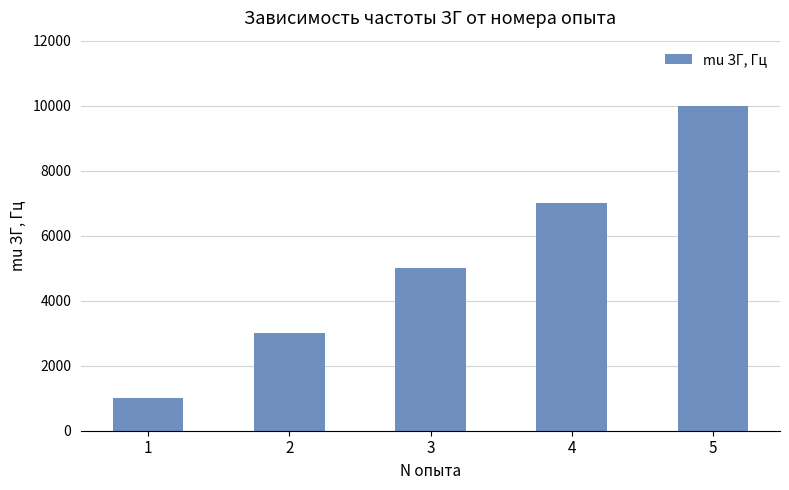

Count the values in the range 3000 to 7000.

3